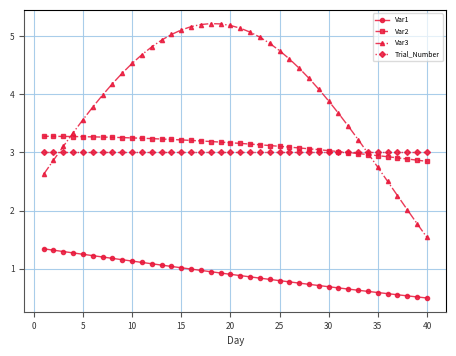

What is the minimum value shown in the chart?

0.5